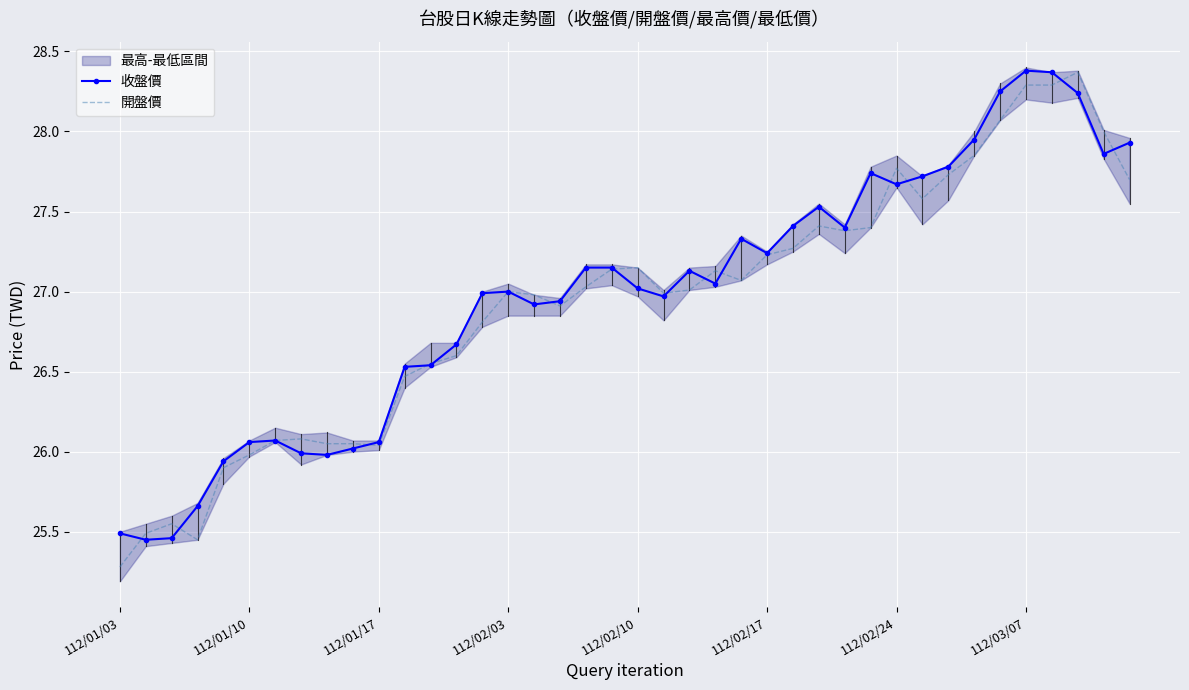

List the series in order of their overall mean, highest first.

收盤價, 開盤價